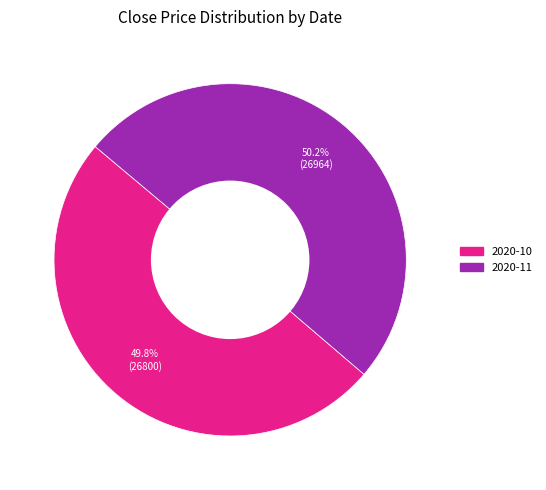

How many slices are in this pie chart?

2